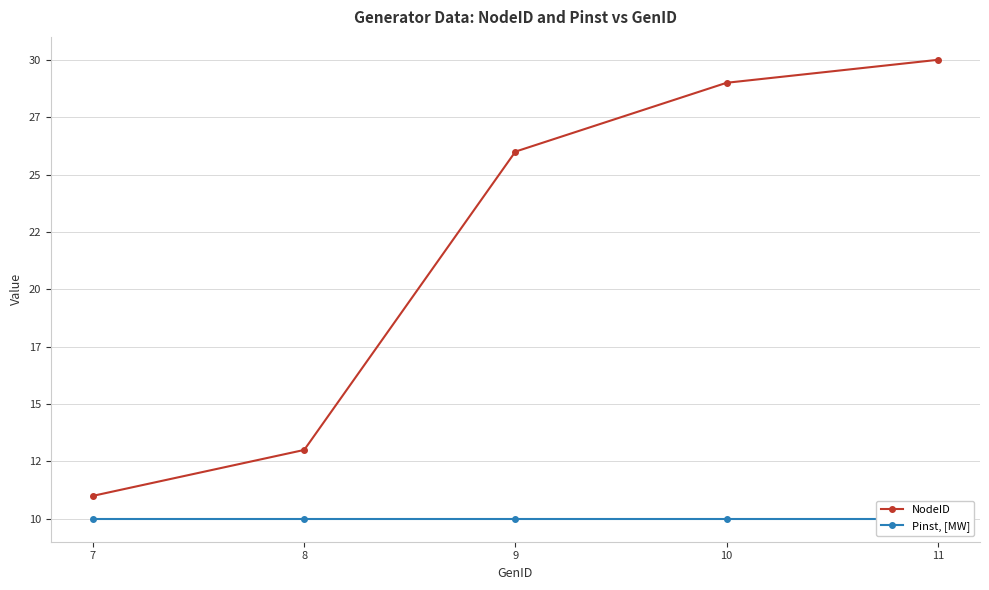

Reading left to right, what are all the values shown in this chart?

NodeID: 7=11	8=13	9=26	10=29	11=30
Pinst, [MW]: 7=10	8=10	9=10	10=10	11=10